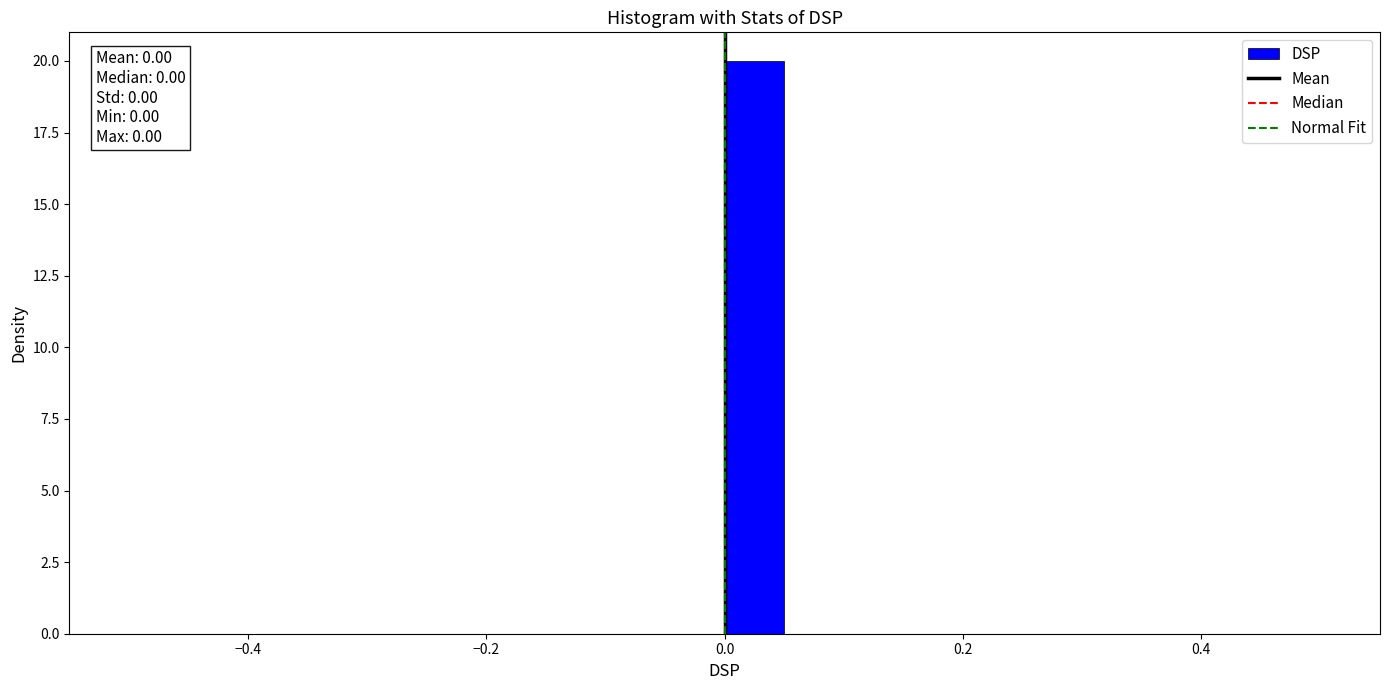

Read against the x-axis, roughly where is the centre of the tallest bar?

0.02